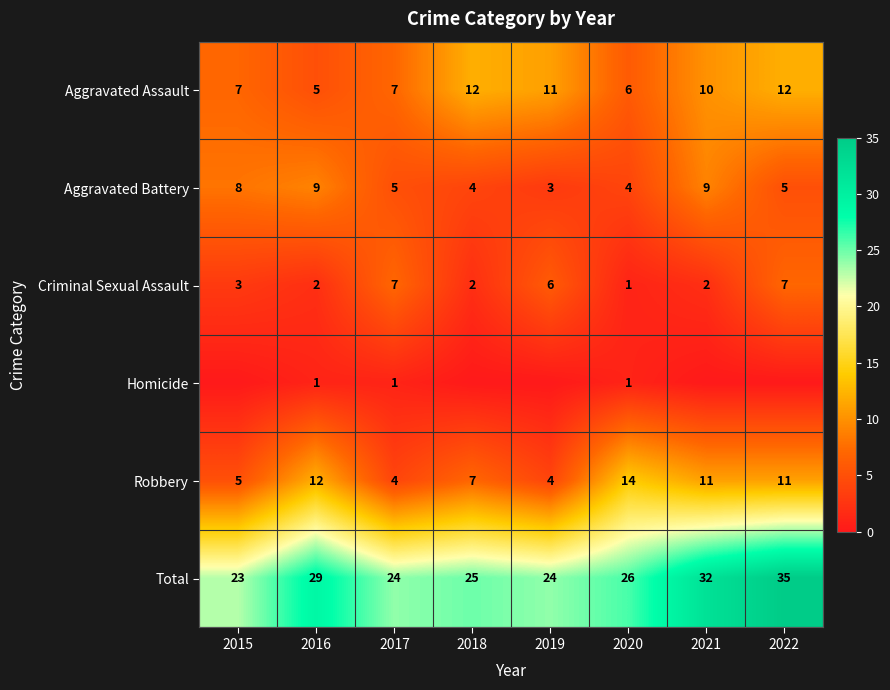

How many Robbery values are between 5 and 12?

5